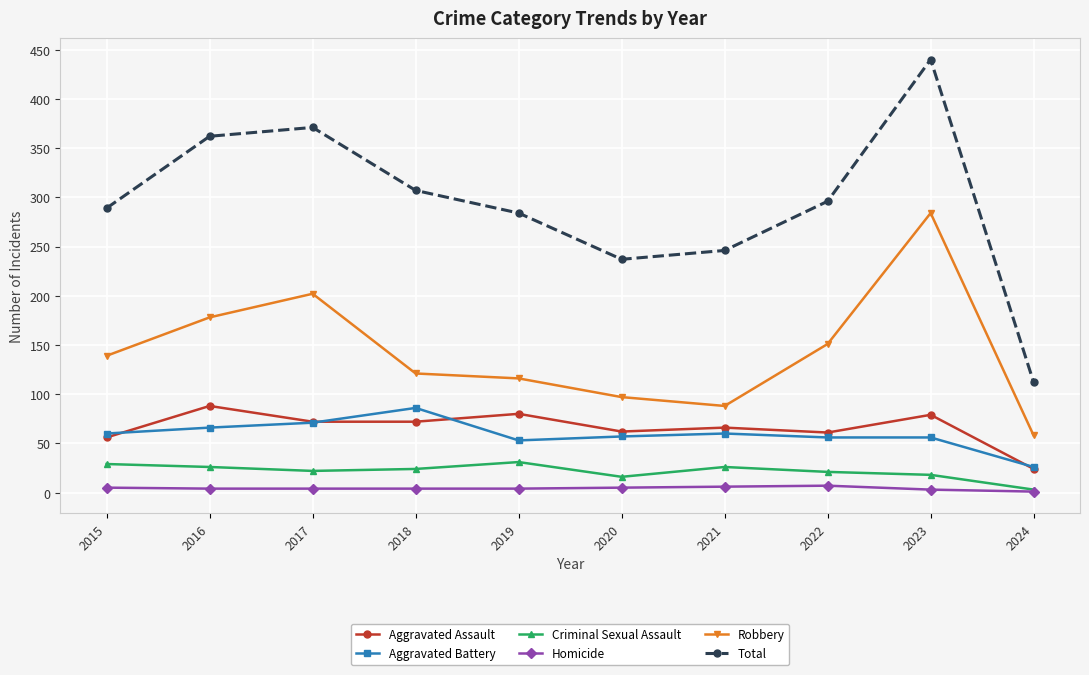

What is the minimum value shown in the chart?

1